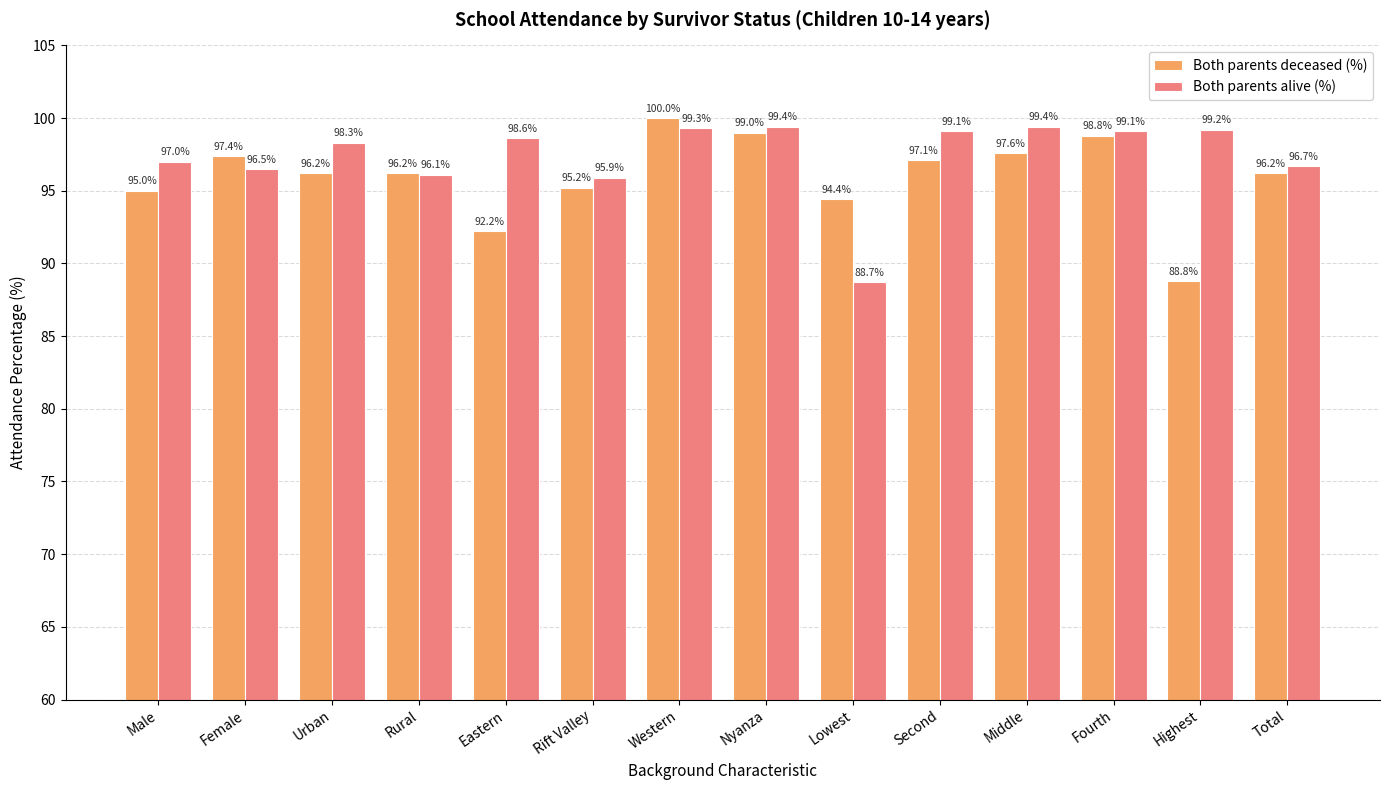

What is the average value of the Both parents deceased (%) series?

96.0